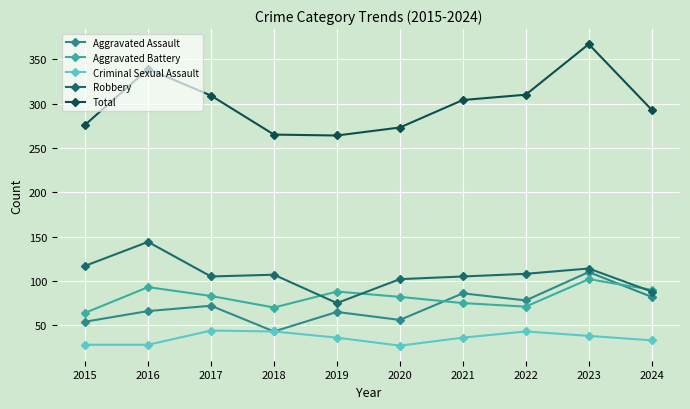

How many lines are shown in the chart?

5